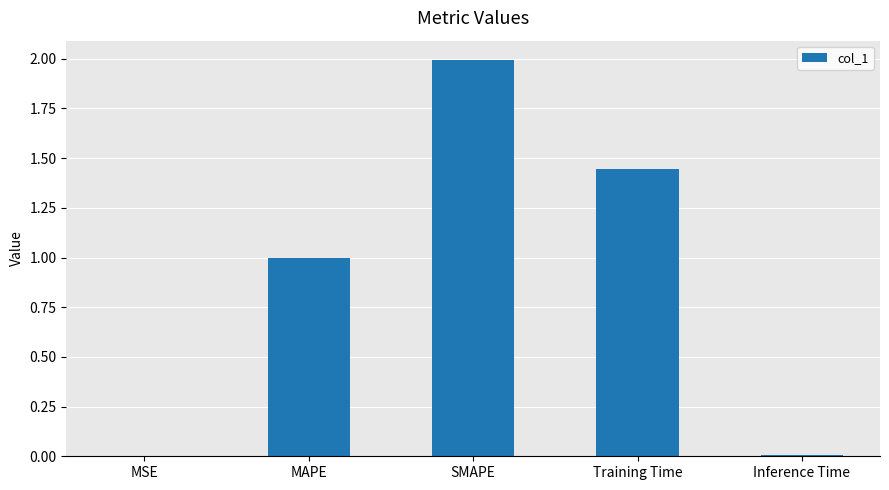

The value at SMAPE is 3.4. True or false?

False